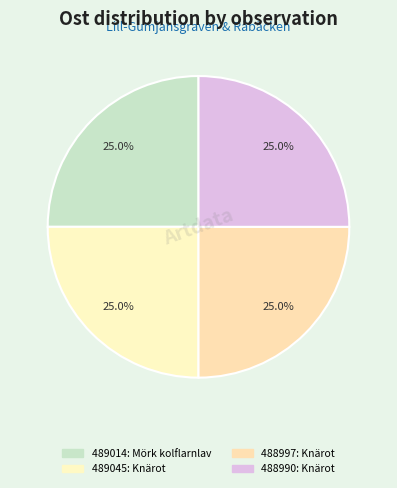

How many slices are in this pie chart?

4